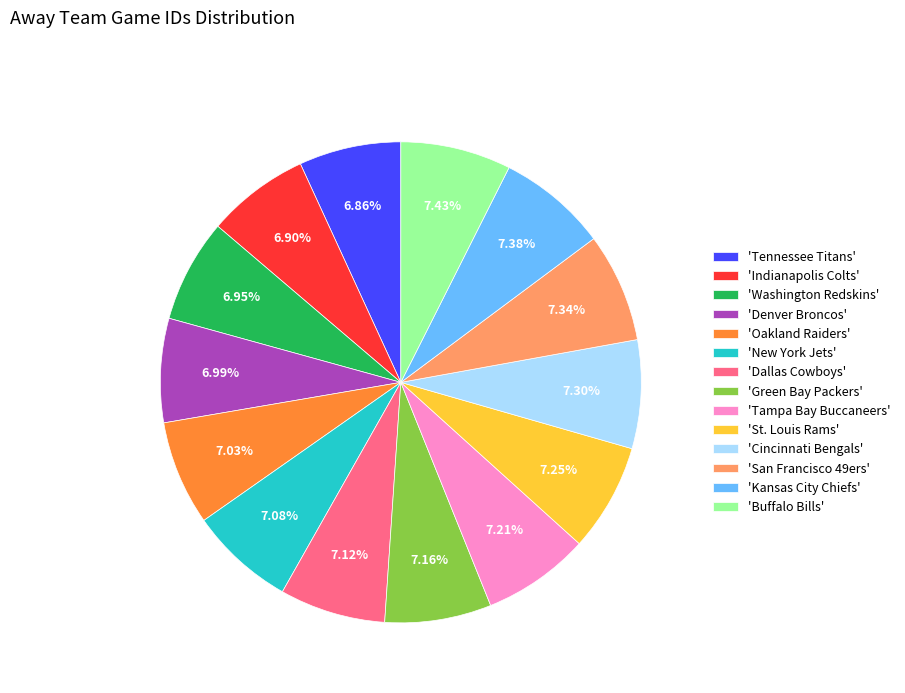

Approximately how many times larger is the value at 'Tennessee Titans' compared to 'Tampa Bay Buccaneers'?

1.0